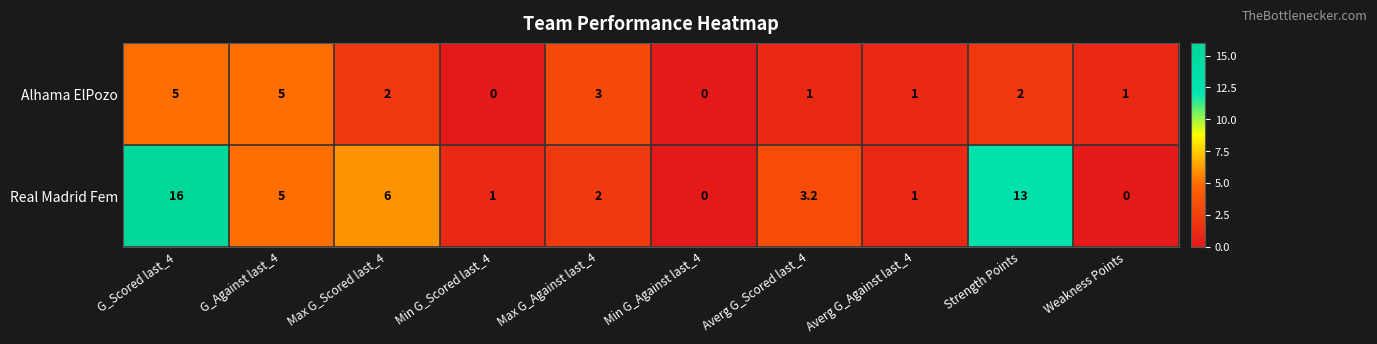

What is the average value of the Real Madrid Fem series?

4.7